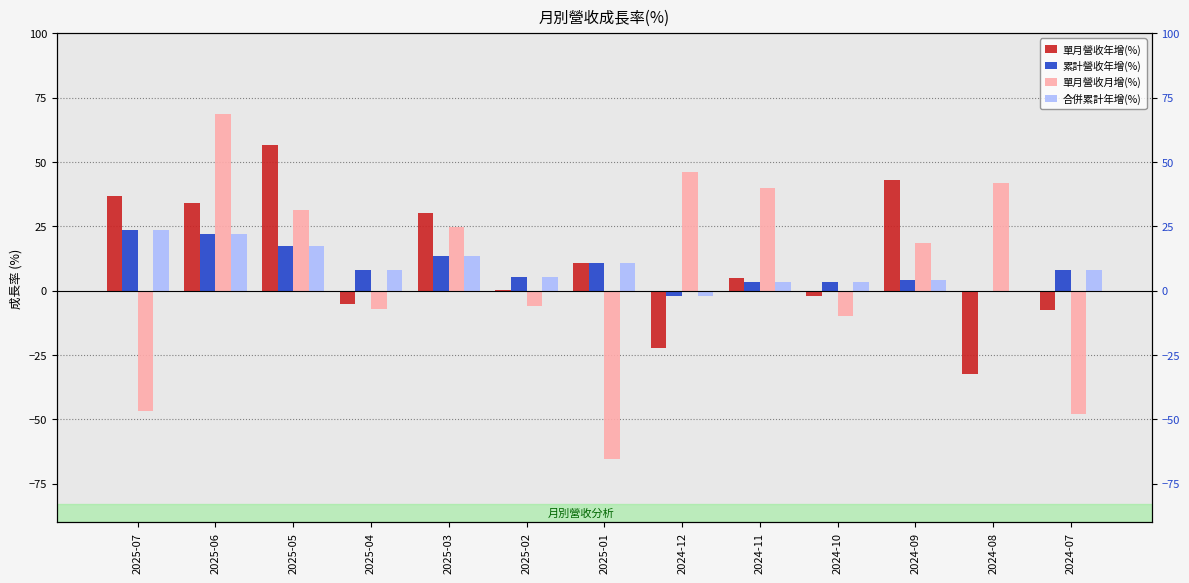

The value of 單月營收年增(%) at 2024-12 is -15.1. True or false?

False